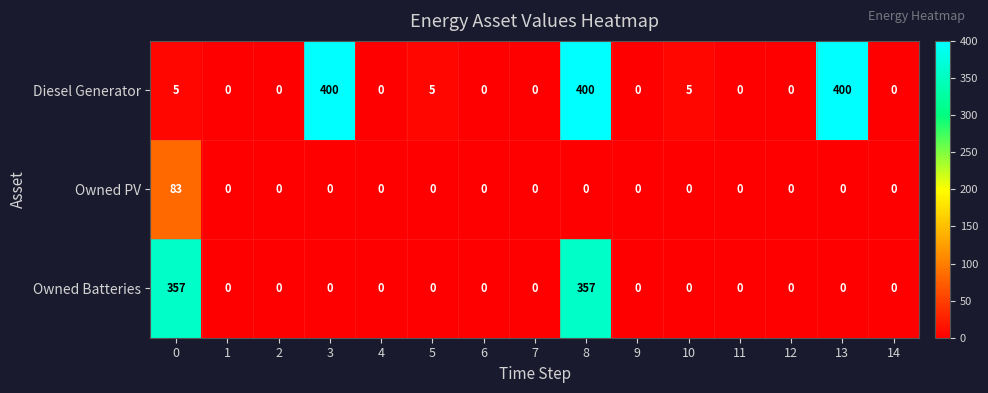

What is the difference between the Diesel Generator values at 2 and 8?

400